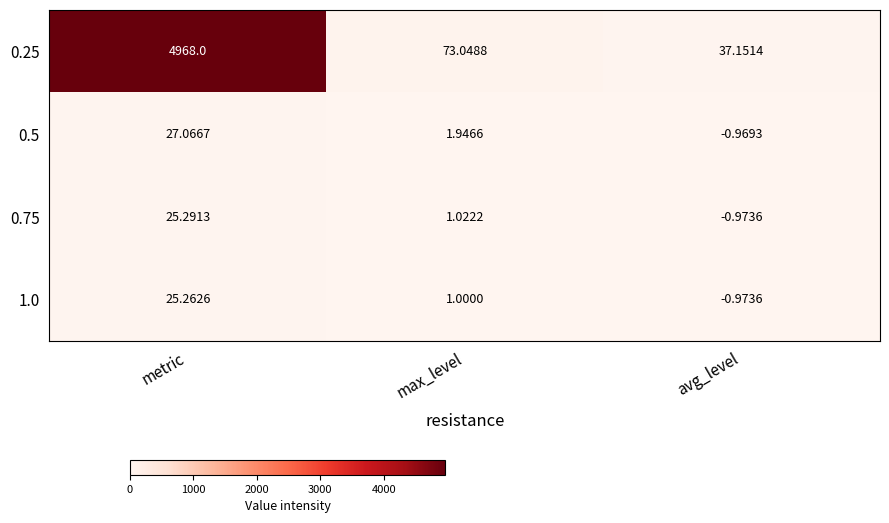

At which label is 1.0 closest to 12?

max_level